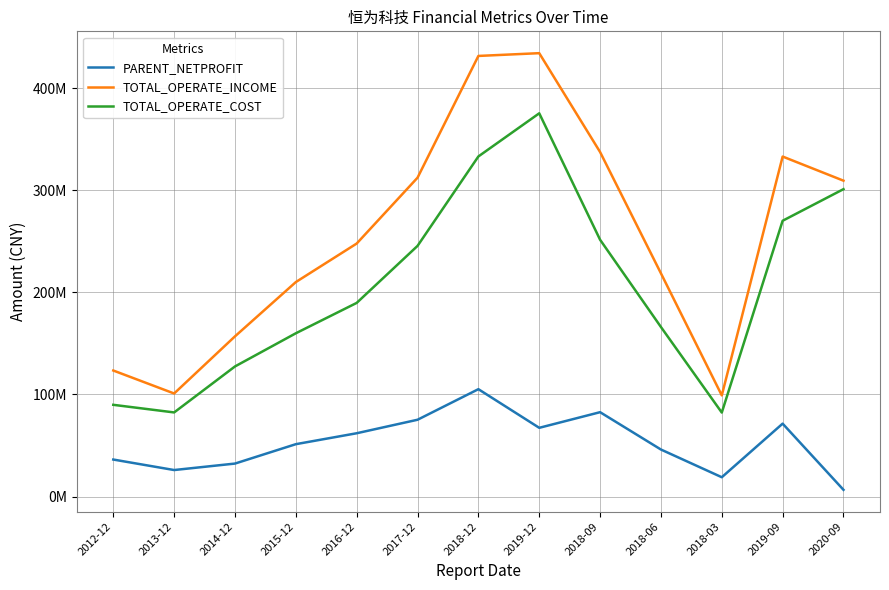

Which category has the lowest value in the TOTAL_OPERATE_COST series?

2018-03